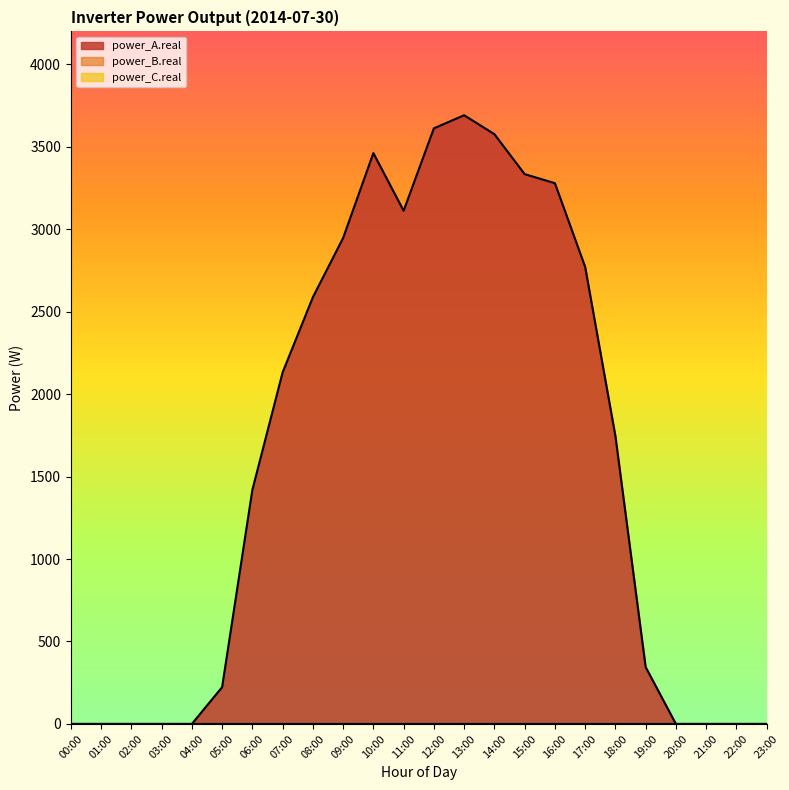

At how many categories does at least one series exceed 559?

13